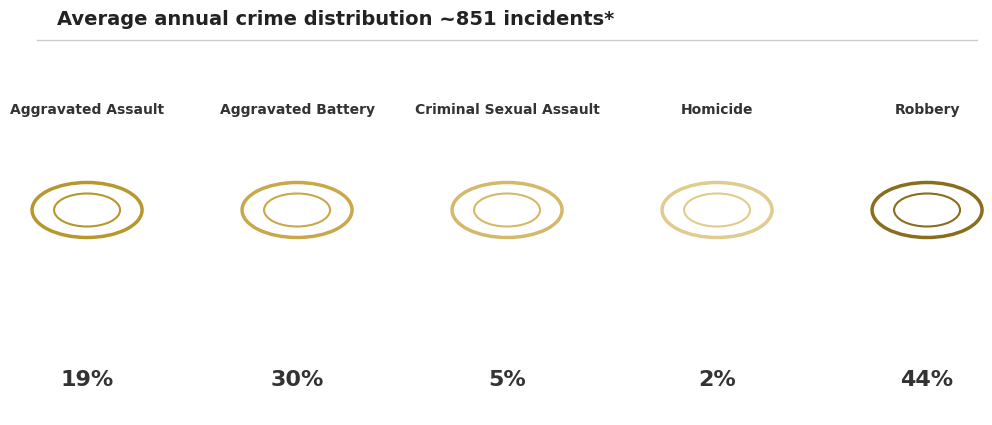

What percentage is the Robbery slice, to the nearest percent?

44%